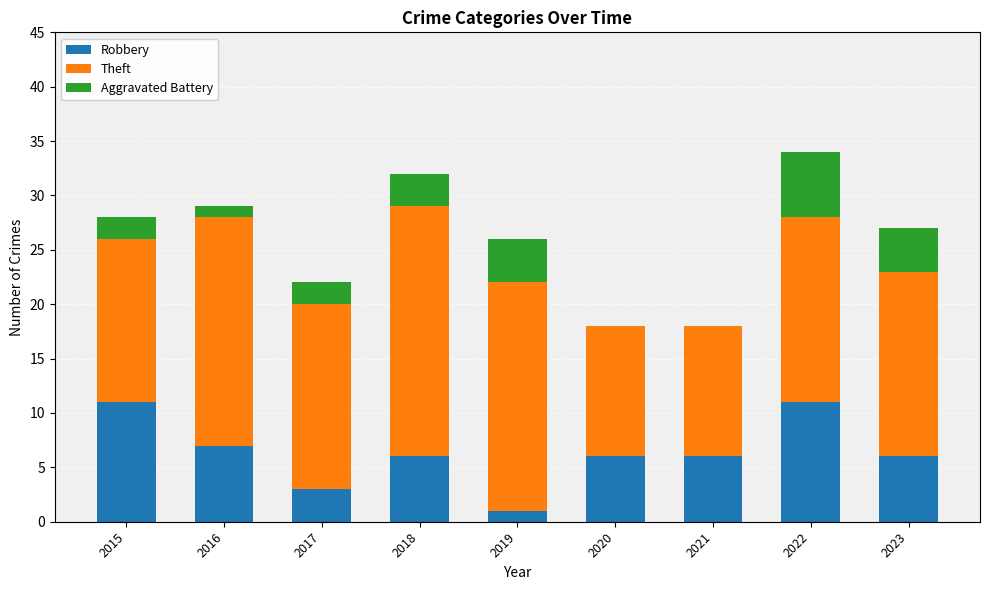

Are the bars horizontal?

No